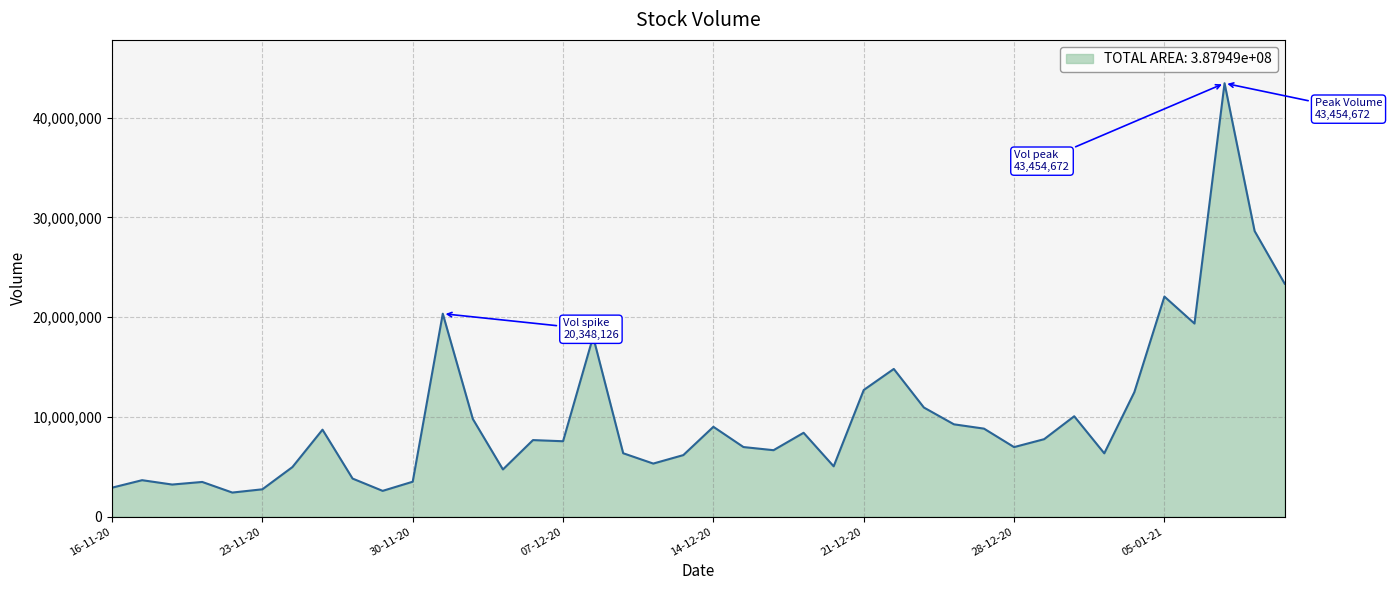

Is it true that the value at 36 is 29526282?

False